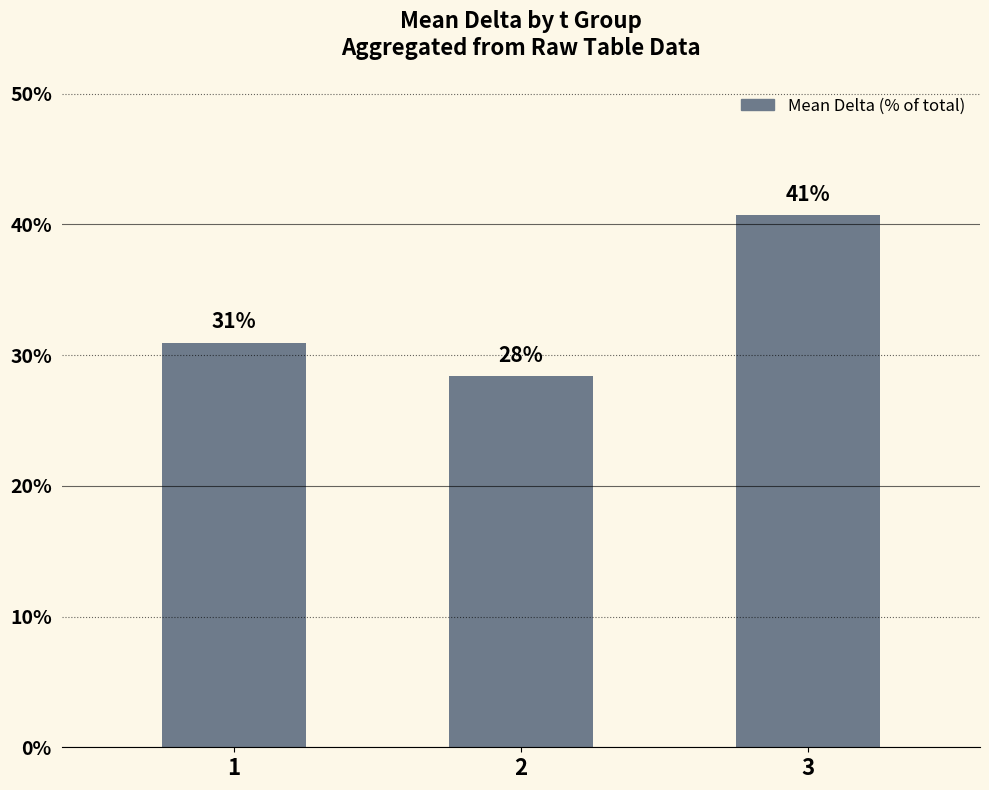

What is the maximum value shown in the chart?

40.7